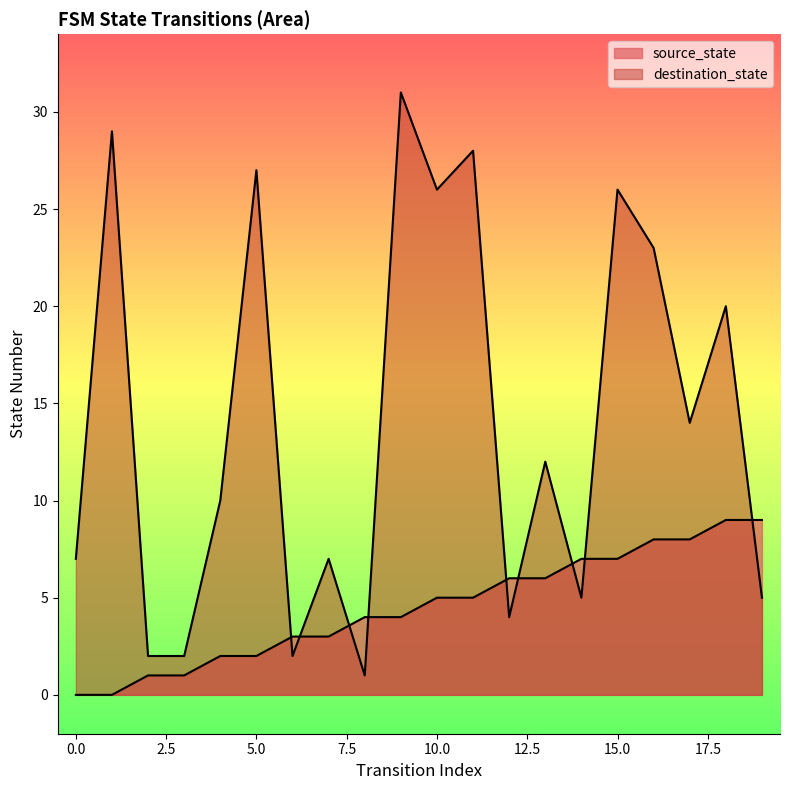

At 0, list the series in order from smallest to largest.

source_state, destination_state